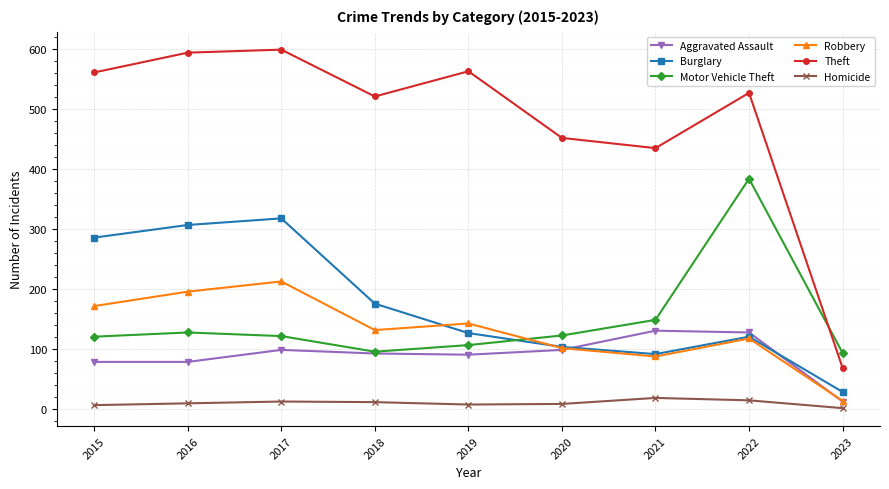

The value of Aggravated Assault at 2015 is 79. True or false?

True